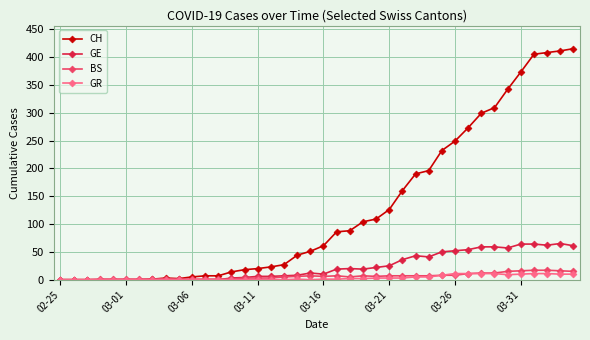

How many categories are shown in the chart?

40